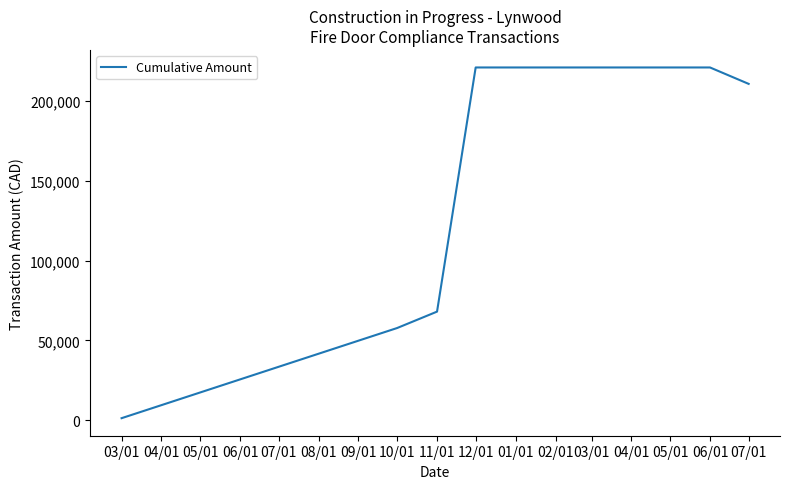

How many lines are shown in the chart?

1